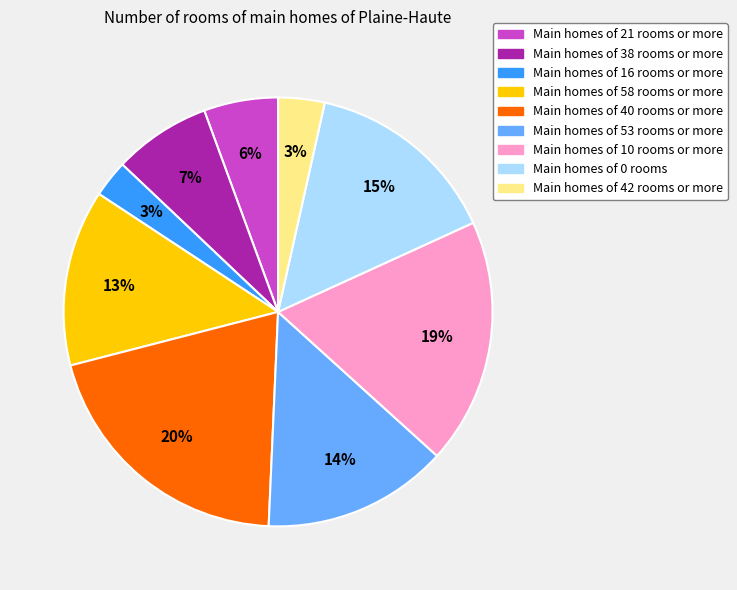

Is there any slice that represents more than half of the pie?

No